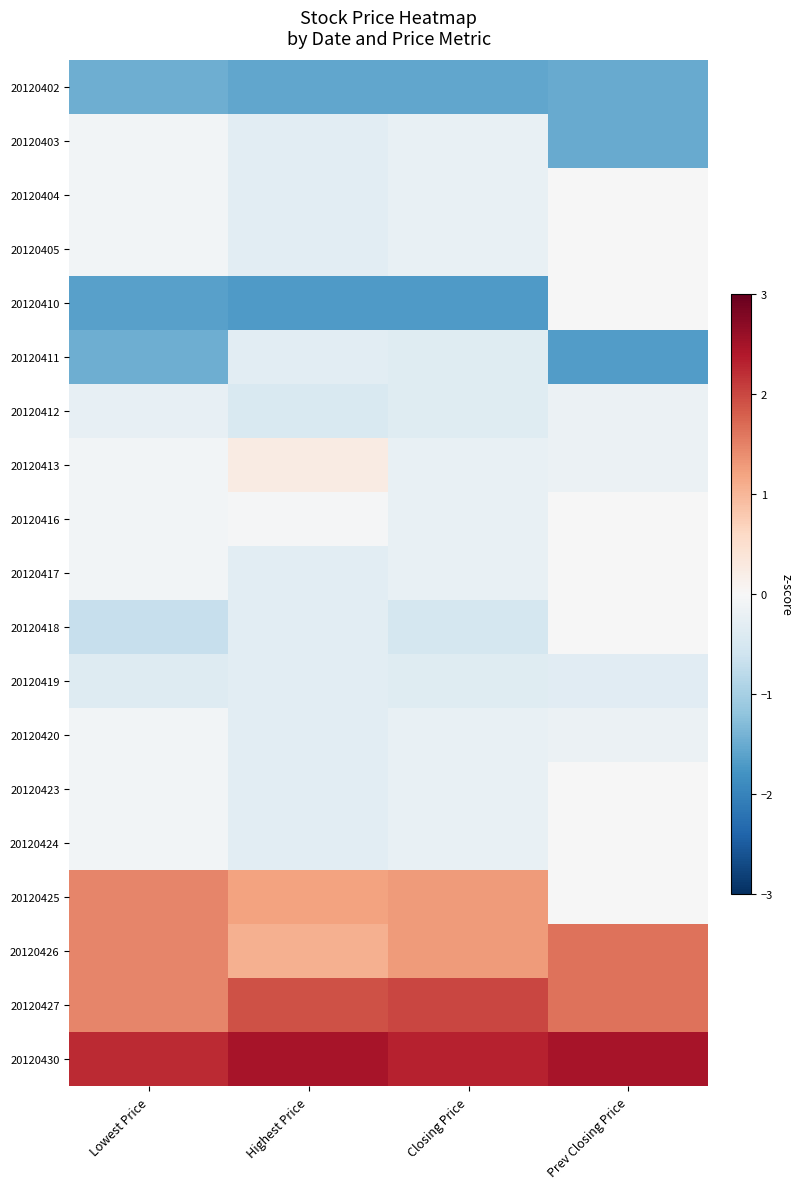

Reading left to right, what are all the values shown in this chart?

20120402: Lowest Price=-1.5	Highest Price=-1.6	Closing Price=-1.6	Prev Closing Price=-1.5
20120403: Lowest Price=-0.1	Highest Price=-0.3	Closing Price=-0.2	Prev Closing Price=-1.5
20120404: Lowest Price=-0.1	Highest Price=-0.3	Closing Price=-0.2	Prev Closing Price=-0.0
20120405: Lowest Price=-0.1	Highest Price=-0.3	Closing Price=-0.2	Prev Closing Price=-0.0
20120410: Lowest Price=-1.6	Highest Price=-1.7	Closing Price=-1.7	Prev Closing Price=-0.0
20120411: Lowest Price=-1.5	Highest Price=-0.3	Closing Price=-0.4	Prev Closing Price=-1.7
20120412: Lowest Price=-0.2	Highest Price=-0.5	Closing Price=-0.4	Prev Closing Price=-0.2
20120413: Lowest Price=-0.1	Highest Price=0.2	Closing Price=-0.2	Prev Closing Price=-0.2
20120416: Lowest Price=-0.1	Highest Price=-0.0	Closing Price=-0.2	Prev Closing Price=-0.0
20120417: Lowest Price=-0.1	Highest Price=-0.3	Closing Price=-0.2	Prev Closing Price=-0.0
20120418: Lowest Price=-0.7	Highest Price=-0.3	Closing Price=-0.5	Prev Closing Price=-0.0
20120419: Lowest Price=-0.4	Highest Price=-0.3	Closing Price=-0.4	Prev Closing Price=-0.3
20120420: Lowest Price=-0.1	Highest Price=-0.3	Closing Price=-0.2	Prev Closing Price=-0.2
20120423: Lowest Price=-0.1	Highest Price=-0.3	Closing Price=-0.2	Prev Closing Price=-0.0
20120424: Lowest Price=-0.1	Highest Price=-0.3	Closing Price=-0.2	Prev Closing Price=-0.0
20120425: Lowest Price=1.5	Highest Price=1.2	Closing Price=1.3	Prev Closing Price=-0.0
20120426: Lowest Price=1.5	Highest Price=1.1	Closing Price=1.3	Prev Closing Price=1.6
20120427: Lowest Price=1.5	Highest Price=1.9	Closing Price=2.0	Prev Closing Price=1.6
20120430: Lowest Price=2.2	Highest Price=2.5	Closing Price=2.3	Prev Closing Price=2.5